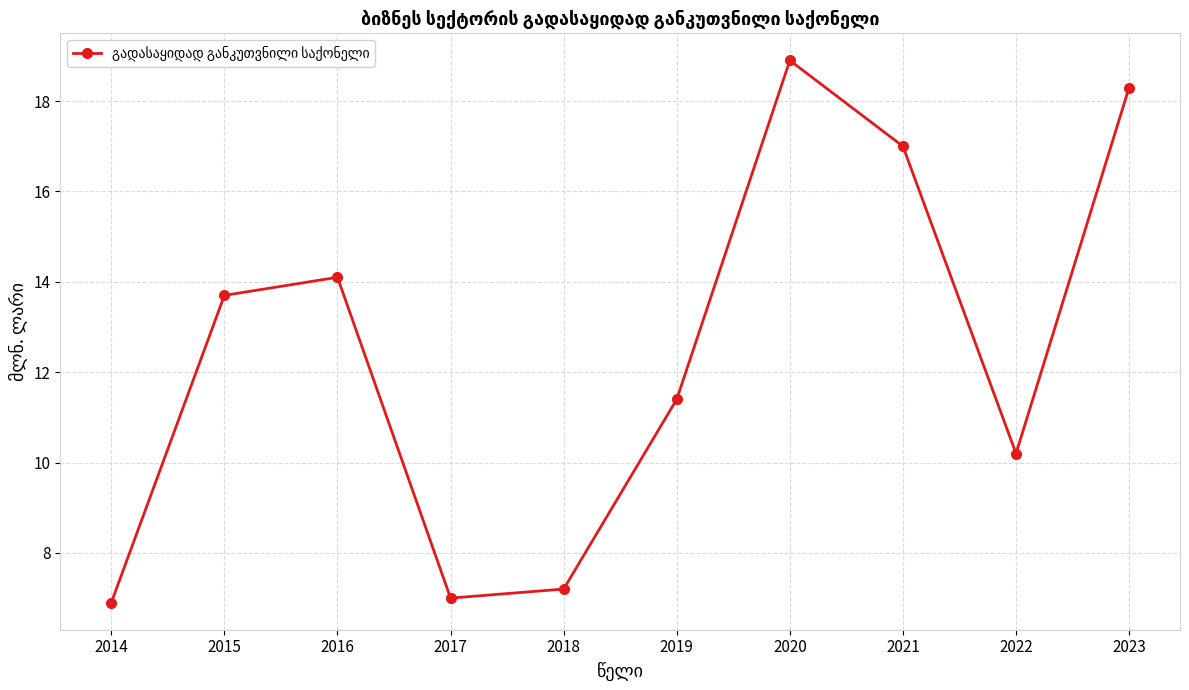

Does the chart have visible grid lines?

Yes